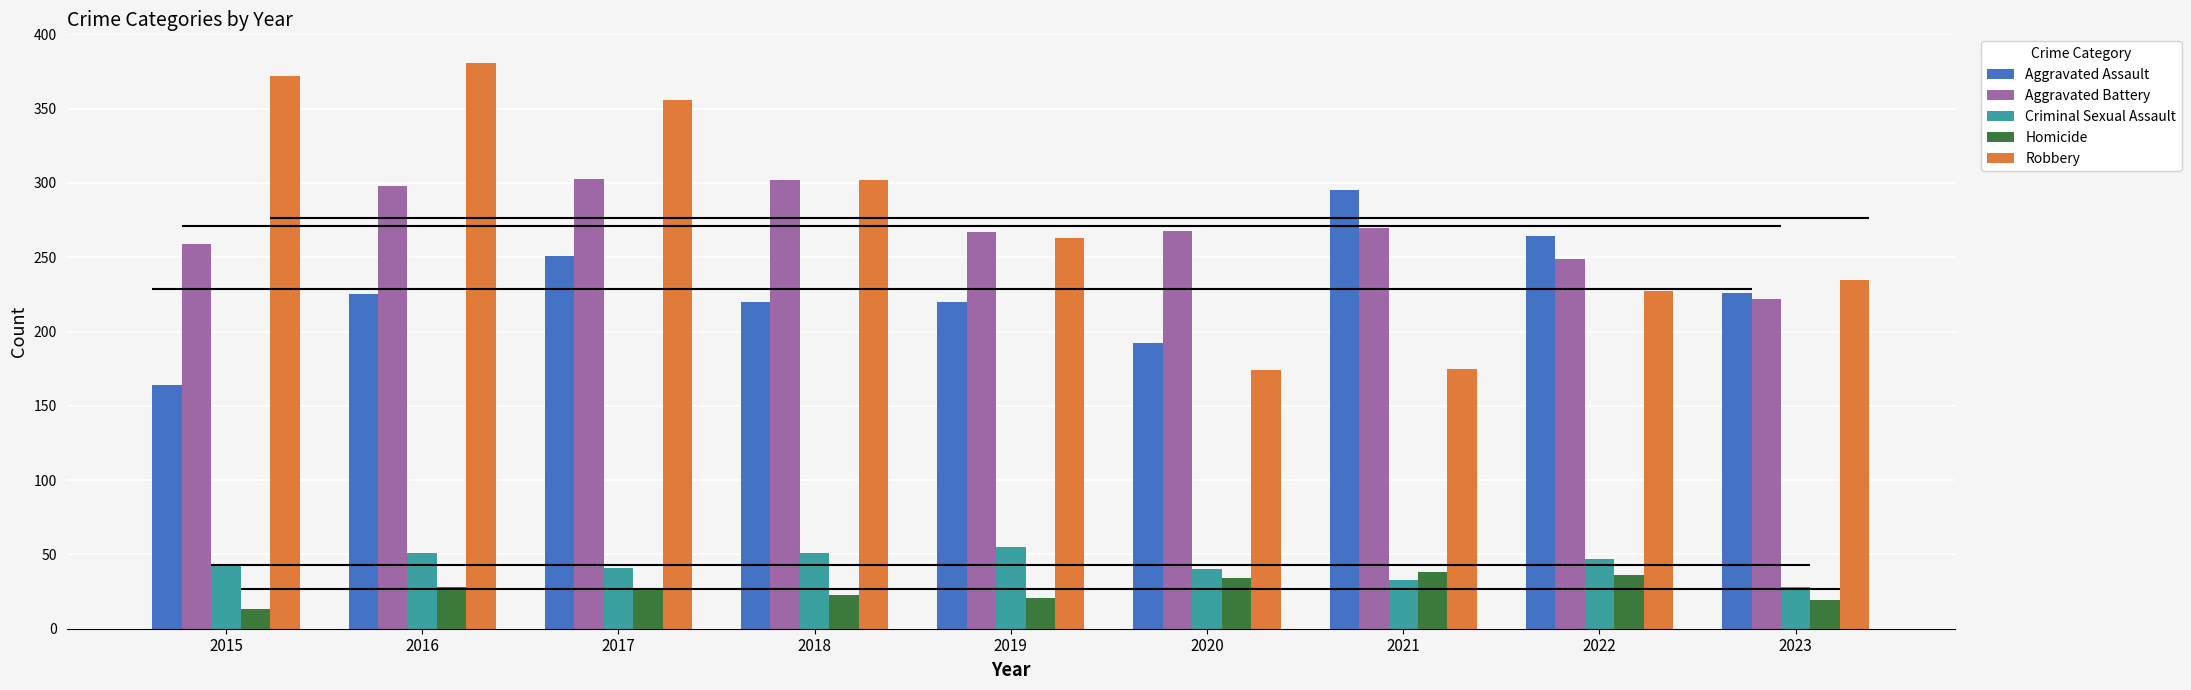

True or false: Aggravated Assault has a value of 225 at 2016.

True